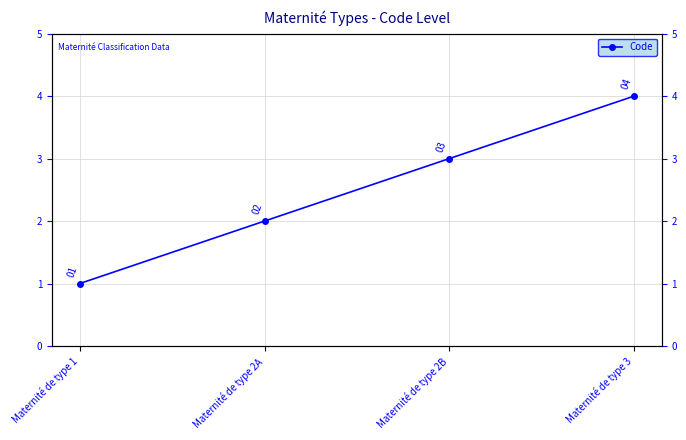

Which has a higher value, Maternité de type 2B or Maternité de type 1?

Maternité de type 2B